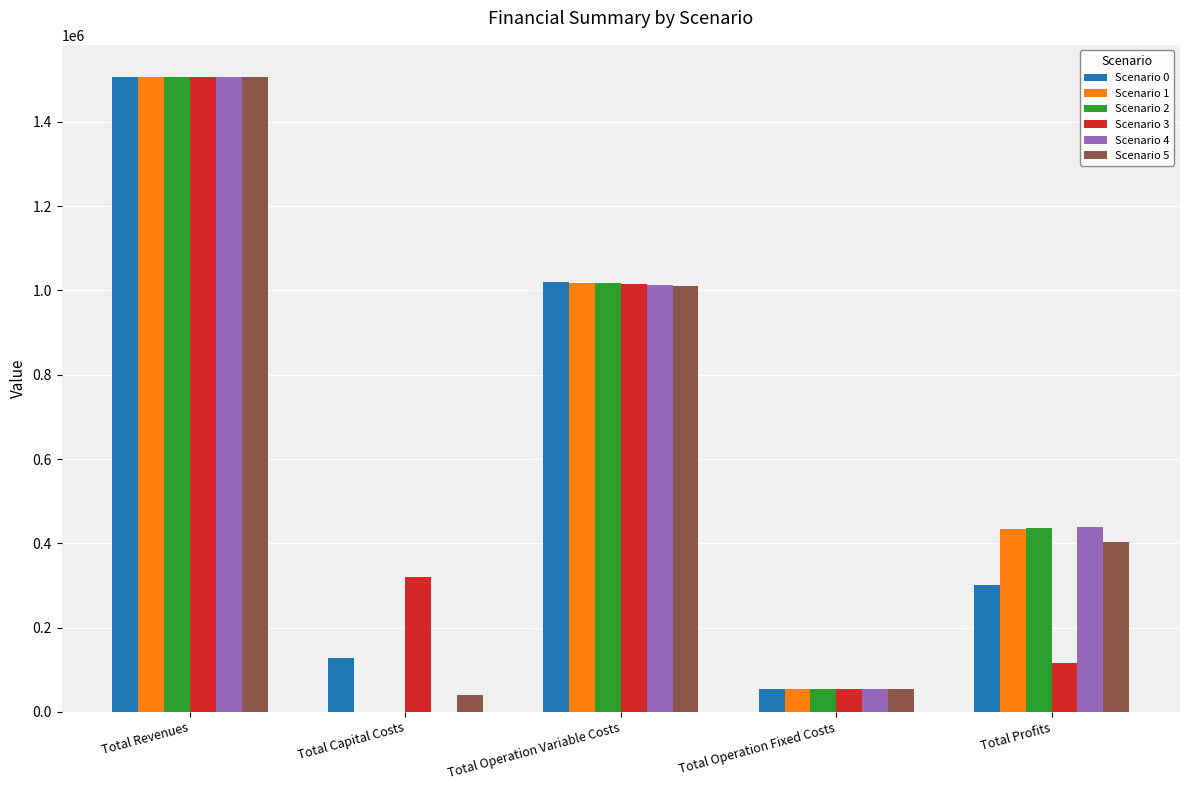

What is the sum of all Scenario 5 values?

3015162.5